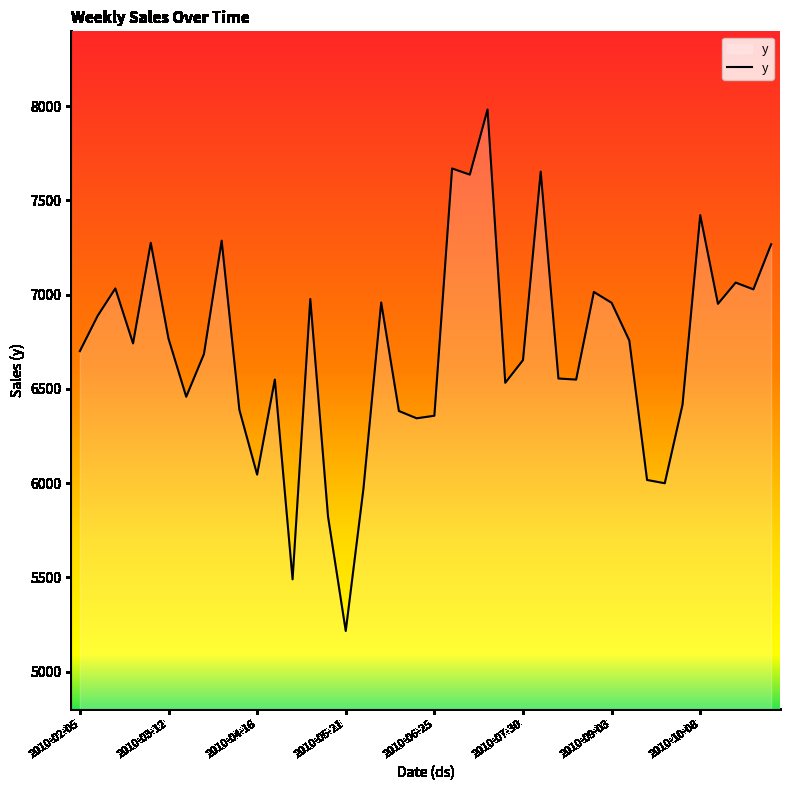

What is the greatest value displayed?

7982.6